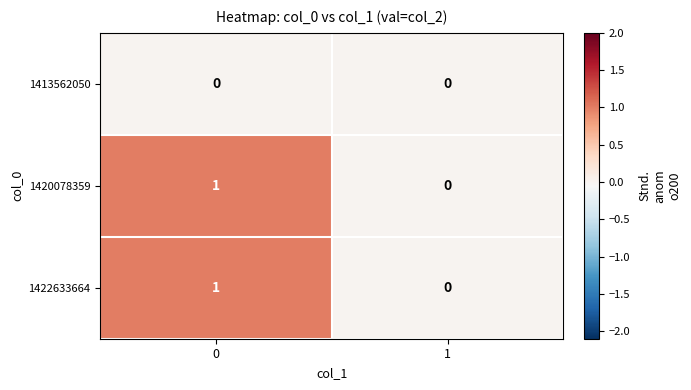

The value of 1413562050 at 0 is 0. True or false?

True